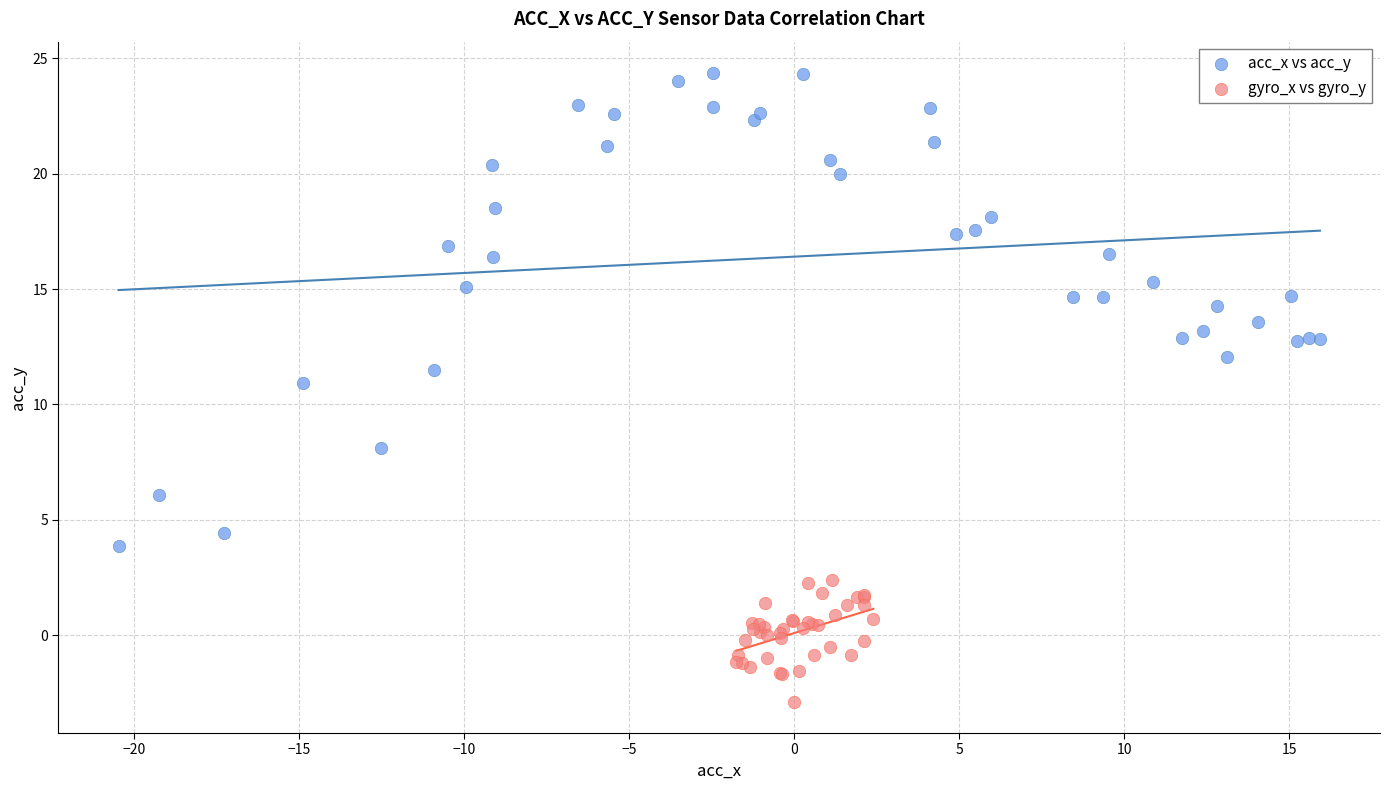

Which series contains the lowest Y value?

gyro_x vs gyro_y